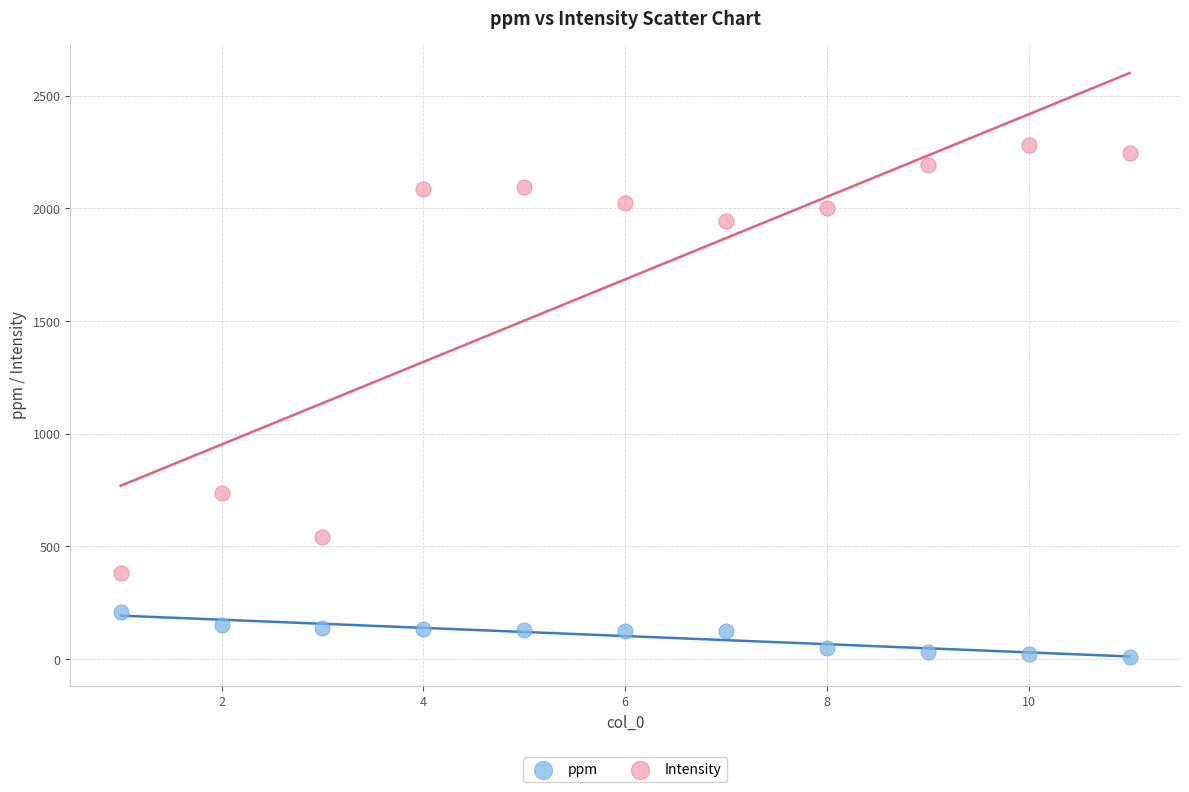

Which series has the widest spread of Y values?

Intensity